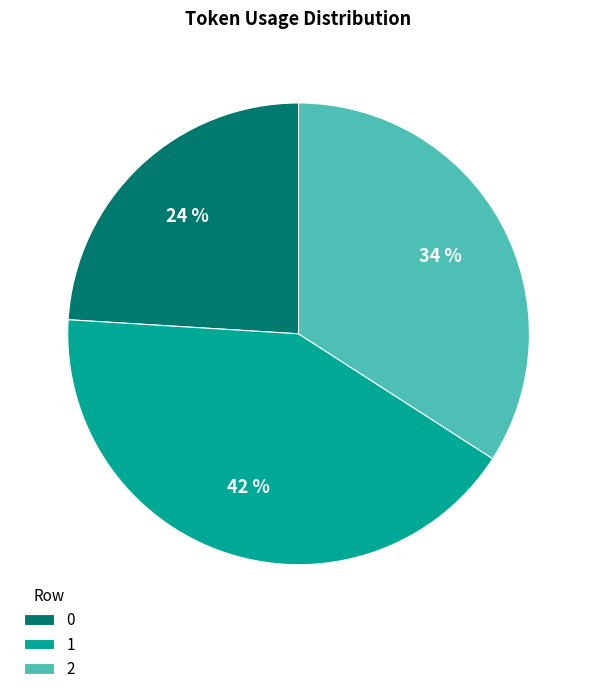

To the nearest percent, what is the average slice percentage?

33%